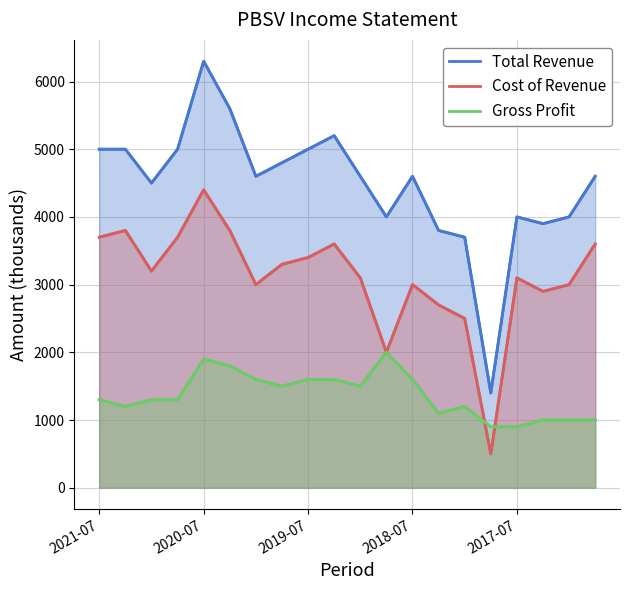

What position from the right is 5?

15